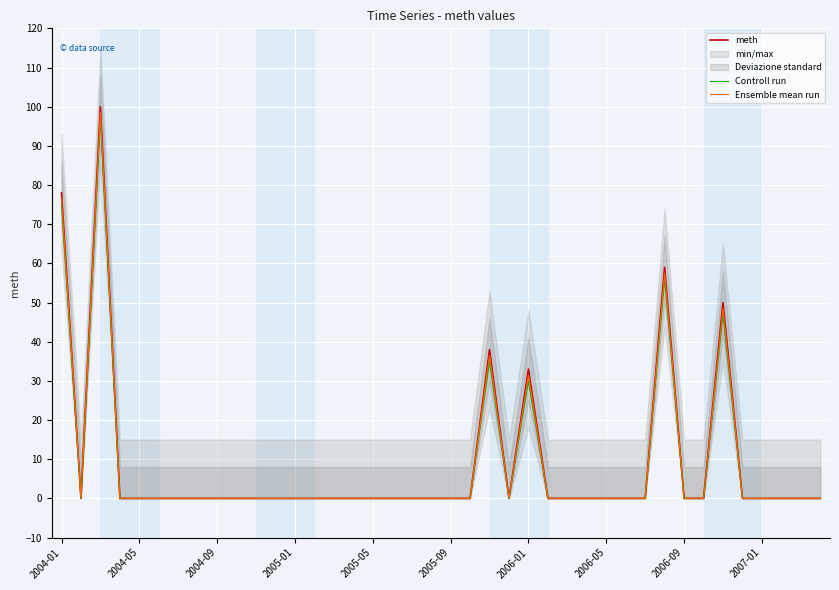

What is the greatest value displayed?

100.0